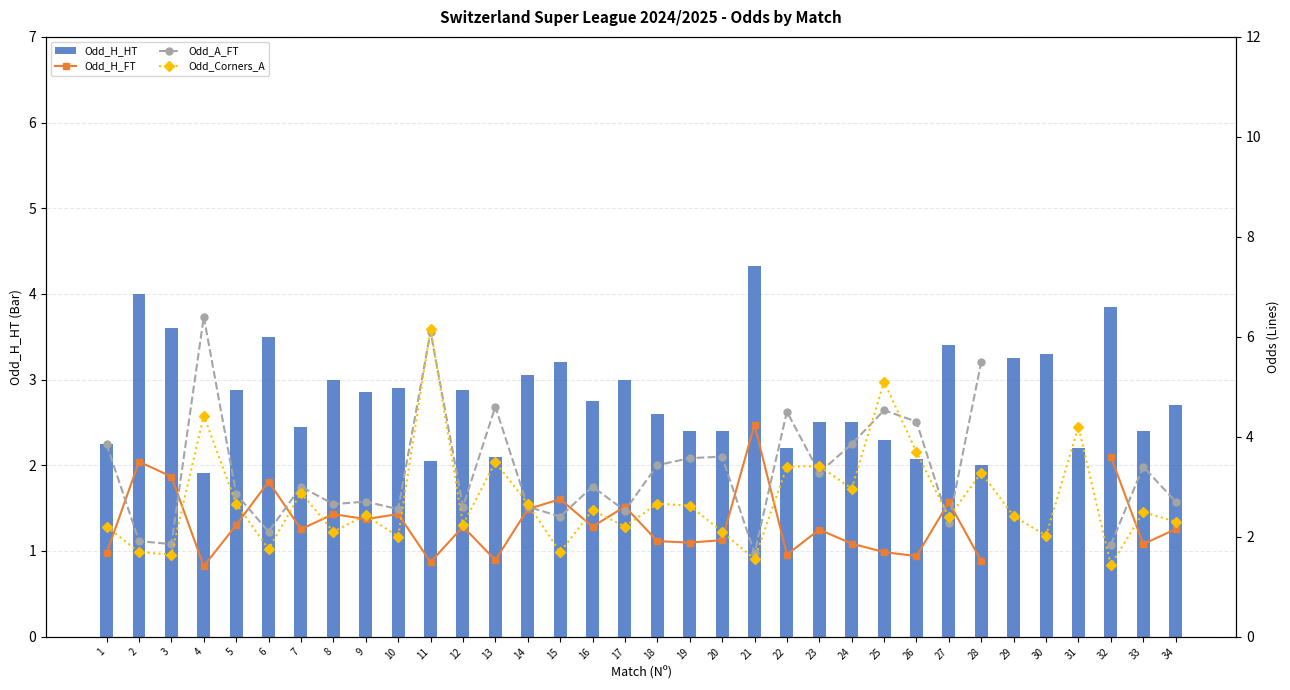

What is the value of the Odd_Corners_A bar at the 13th from the left?

3.5